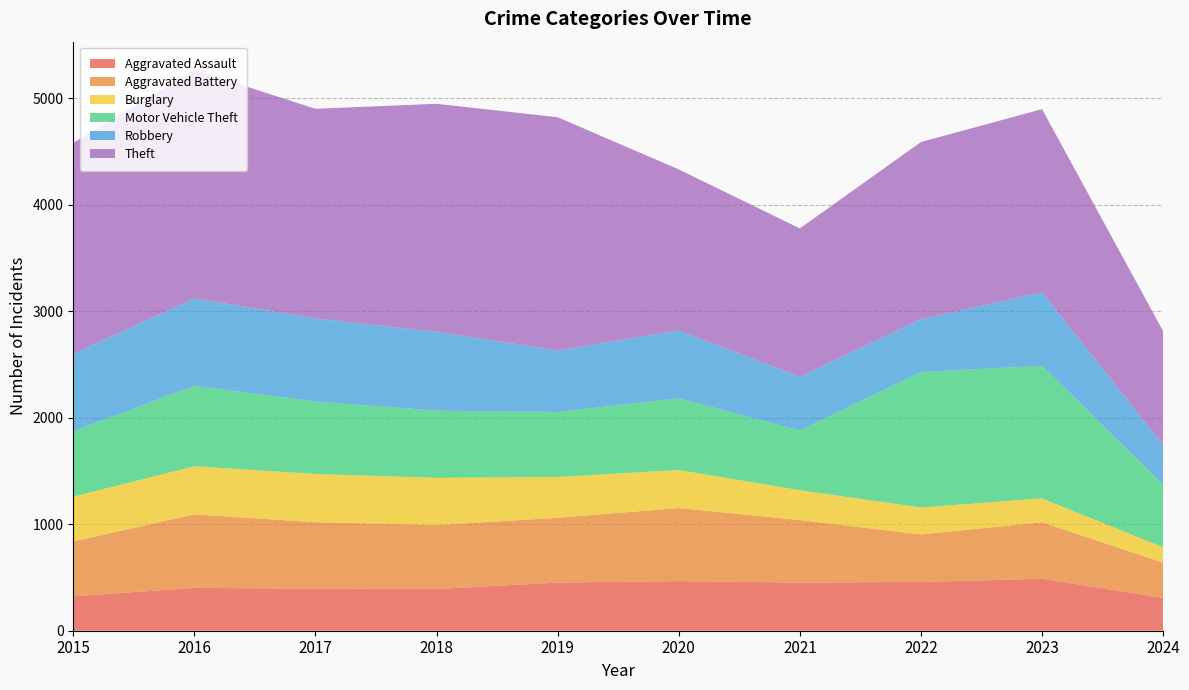

Reading left to right, what are all the values shown in this chart?

Aggravated Assault: 2015=323	2016=402	2017=396	2018=392	2019=452	2020=466	2021=452	2022=458	2023=488	2024=308
Aggravated Battery: 2015=515	2016=691	2017=623	2018=600	2019=608	2020=686	2021=587	2022=446	2023=530	2024=332
Burglary: 2015=421	2016=451	2017=453	2018=443	2019=383	2020=357	2021=280	2022=253	2023=224	2024=143
Motor Vehicle Theft: 2015=614	2016=756	2017=680	2018=631	2019=611	2020=673	2021=560	2022=1272	2023=1245	2024=589
Robbery: 2015=726	2016=819	2017=780	2018=741	2019=577	2020=637	2021=506	2022=495	2023=690	2024=371
Theft: 2015=1981	2016=2148	2017=1968	2018=2140	2019=2190	2020=1512	2021=1392	2022=1664	2023=1720	2024=1069